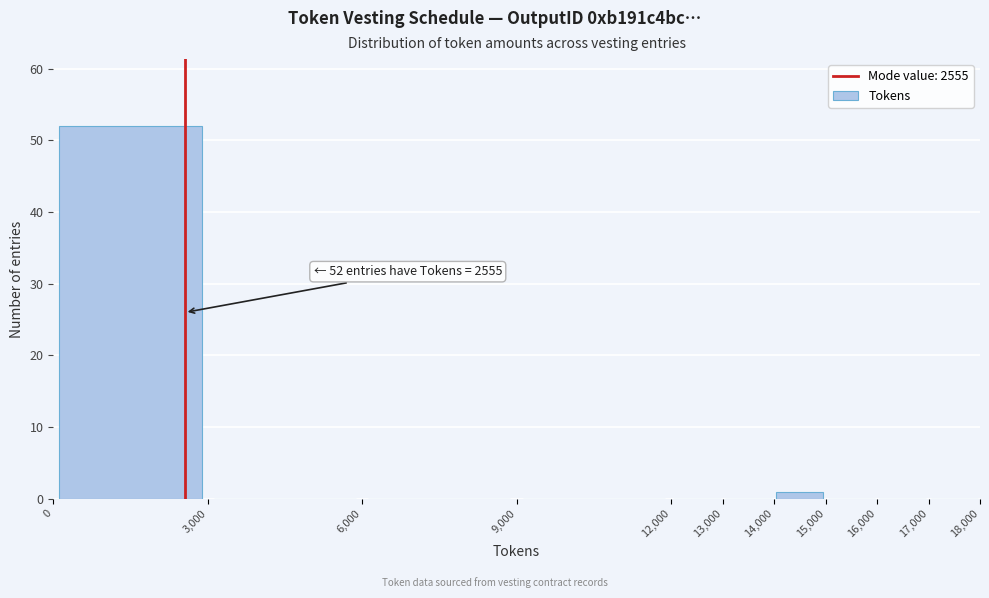

Which range on the x-axis has the tallest bar?

0 to 3,000